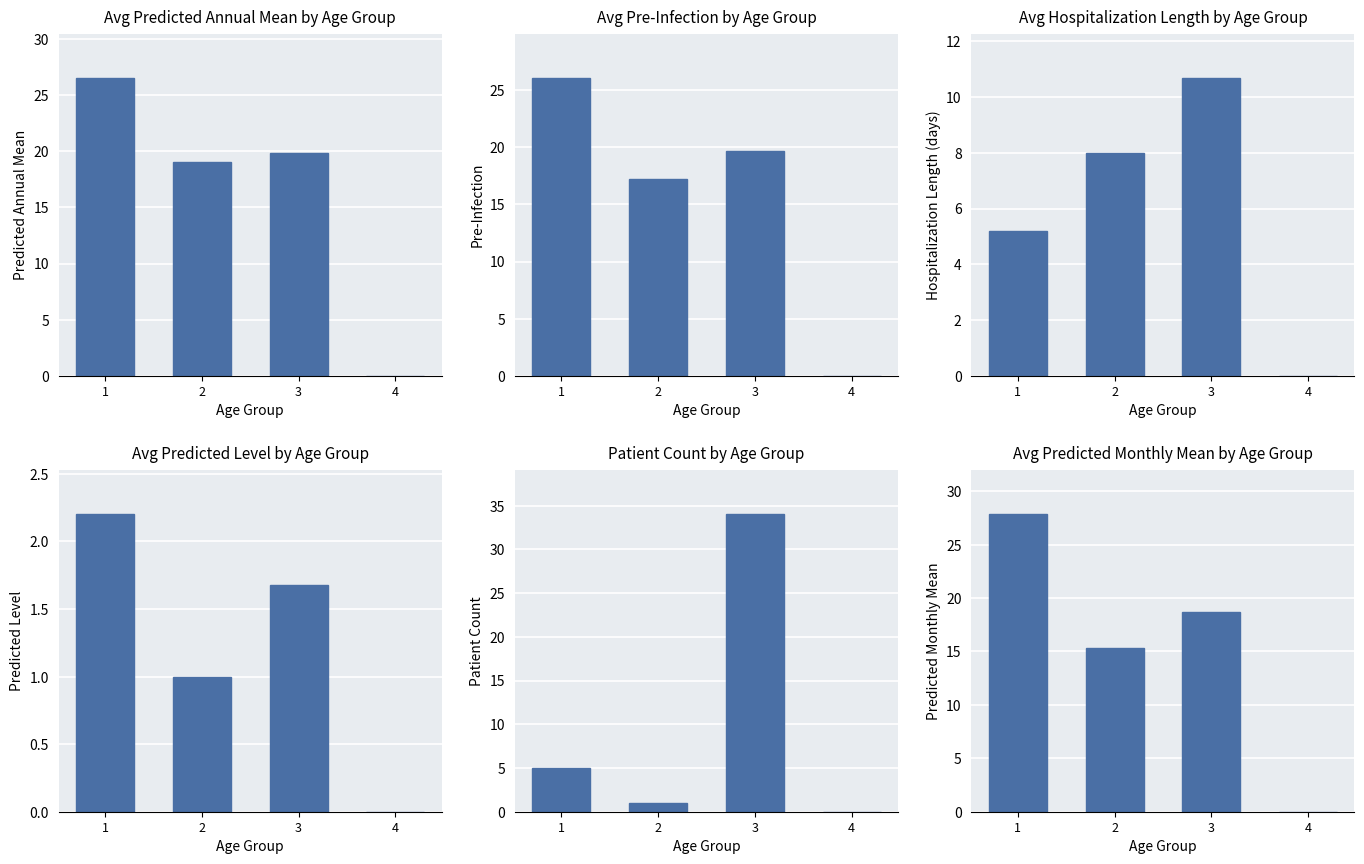

What is the difference between the Patient Count values at 3 and 4?

34.0